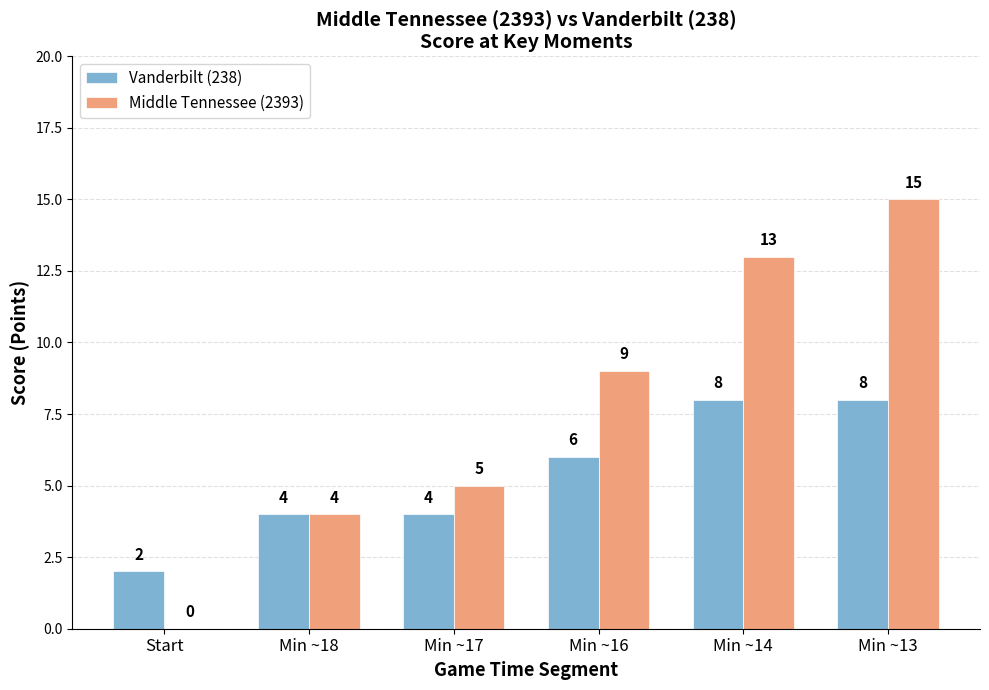

At which category does the chart reach its peak across all series?

Min ~13